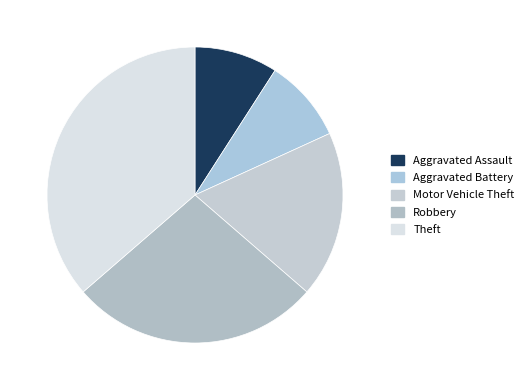

Does Motor Vehicle Theft account for over 50% of the chart?

No